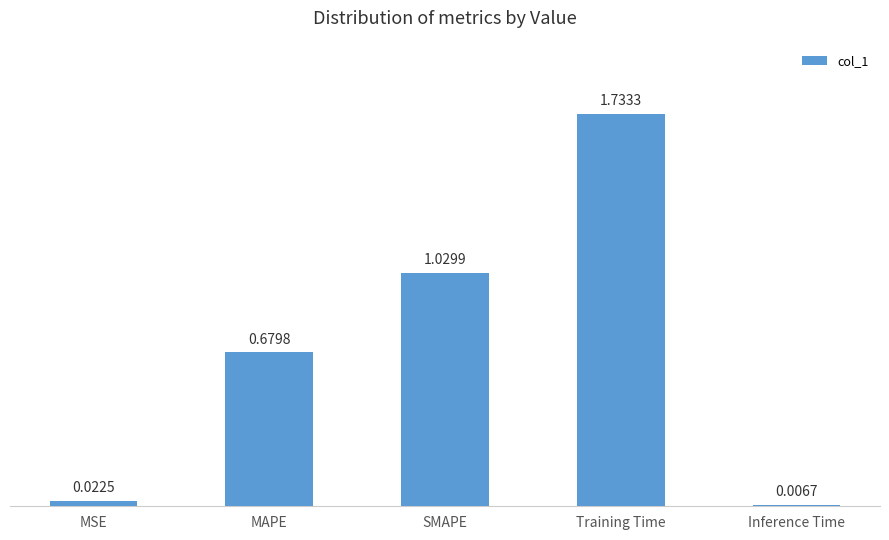

Between SMAPE and Inference Time, which is larger?

SMAPE